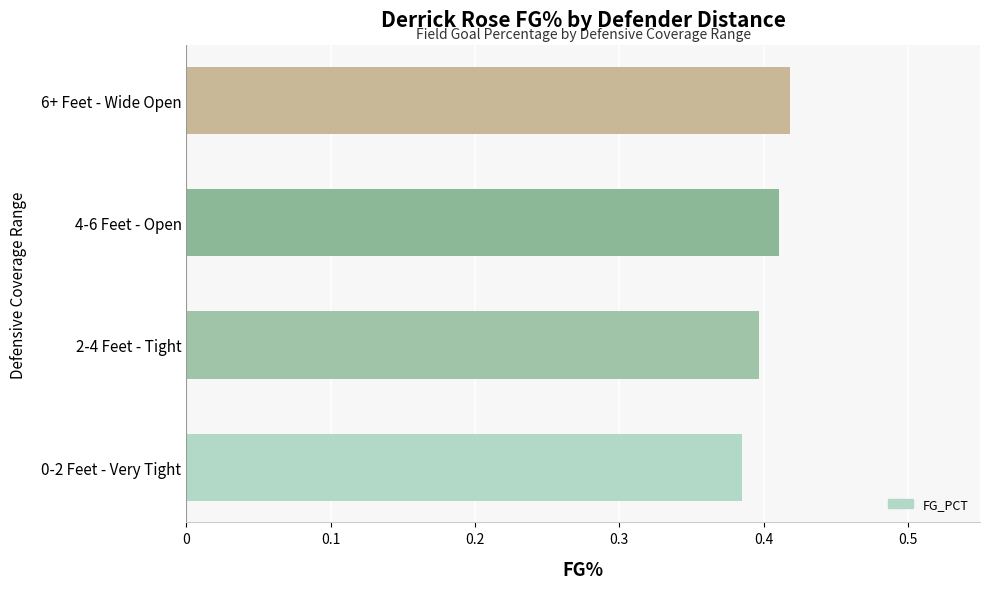

Between 0-2 Feet - Very Tight and 2-4 Feet - Tight, which is larger?

2-4 Feet - Tight